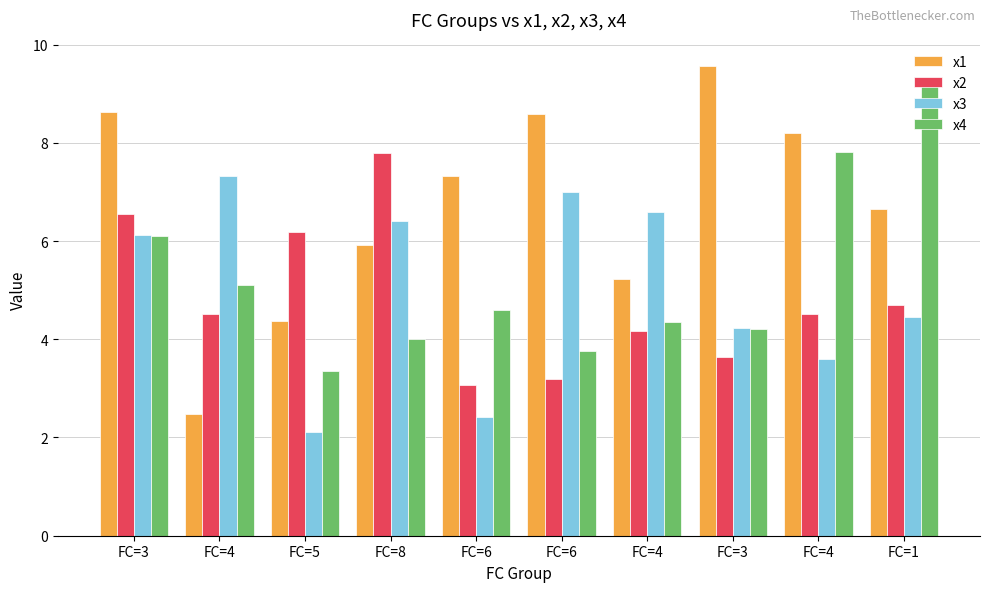

What is the lowest value of the x2 series?

3.1